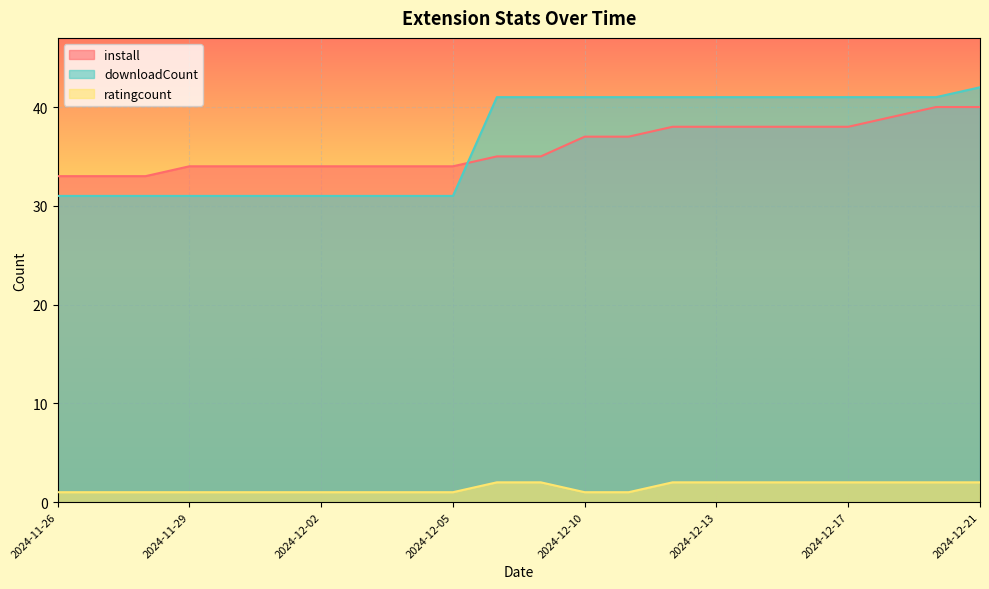

Between 2024-12-12 and 2024-12-17, which series saw the biggest shift?

install